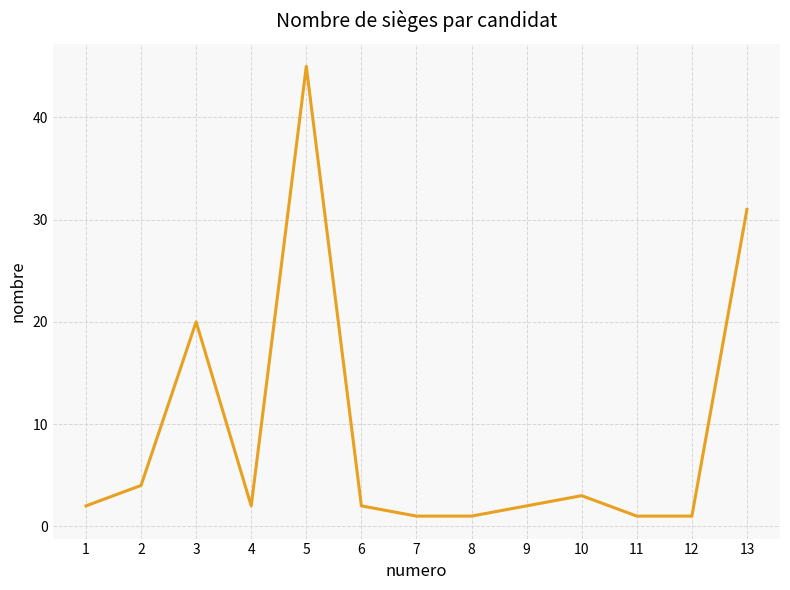

Which has a higher value, 6 or 11?

6